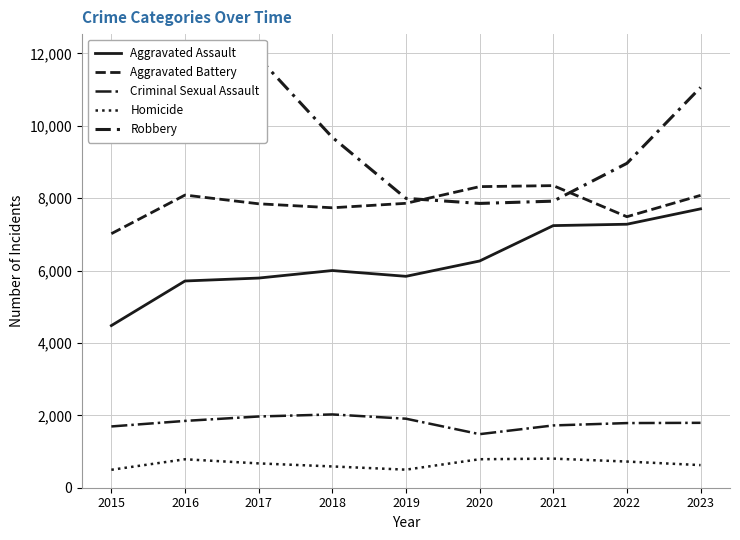

In Robbery, how many points are lower than both neighbors (excluding endpoints)?

1